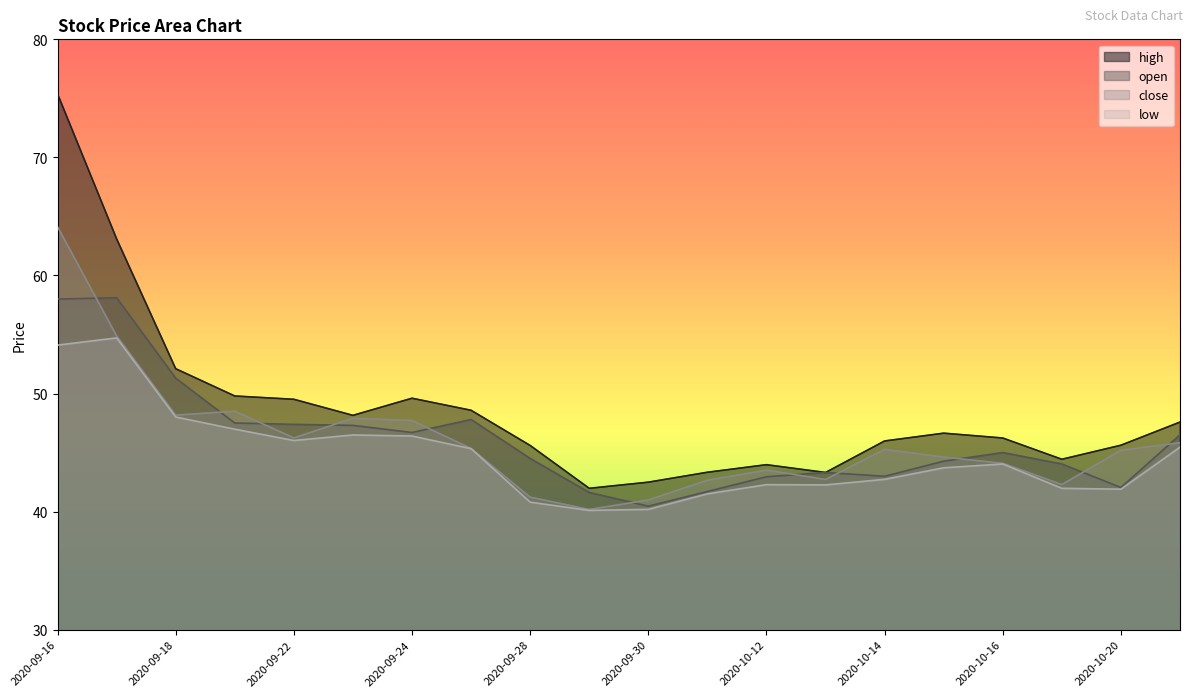

True or false: open and close cross at least once.

True